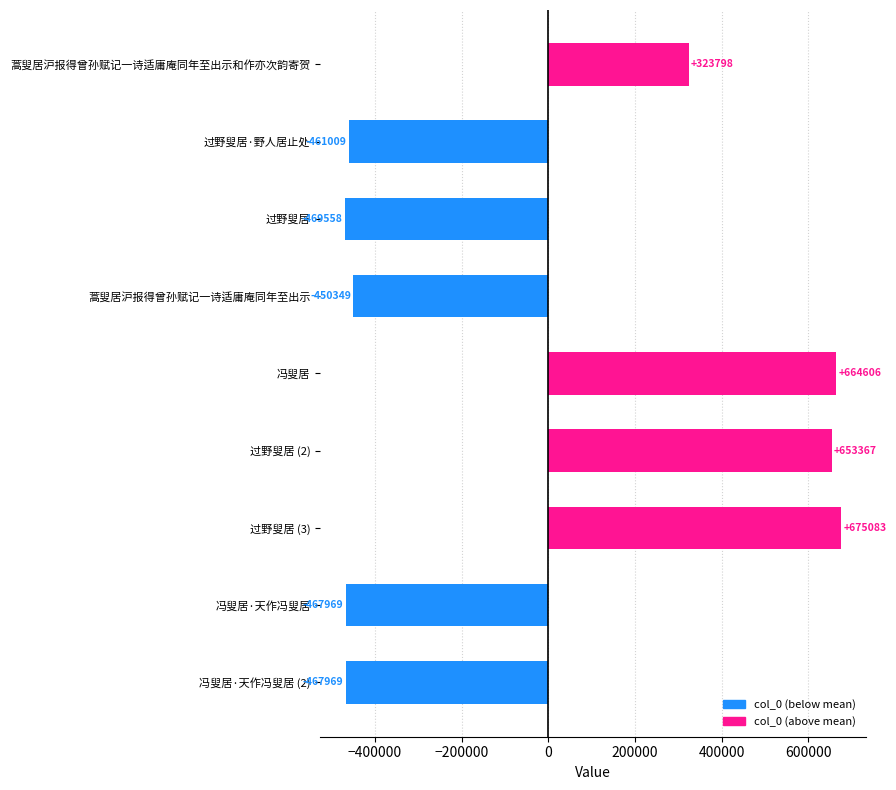

True or false: the data shows -178507 at 冯叟居·天作冯叟居.

False